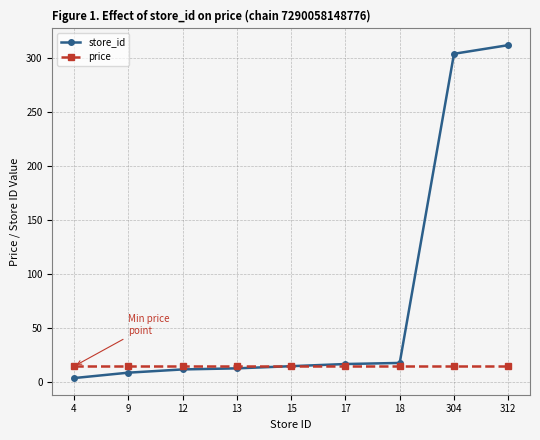

What is the smallest value displayed?

4.0